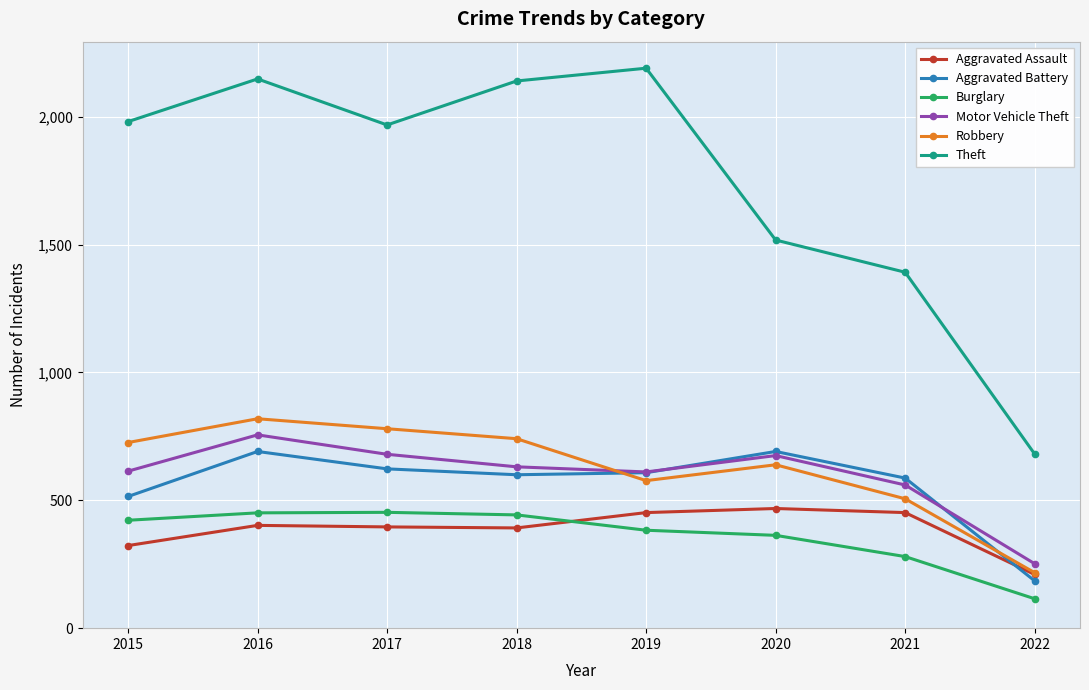

At which category is the sum across all series the highest?

2016